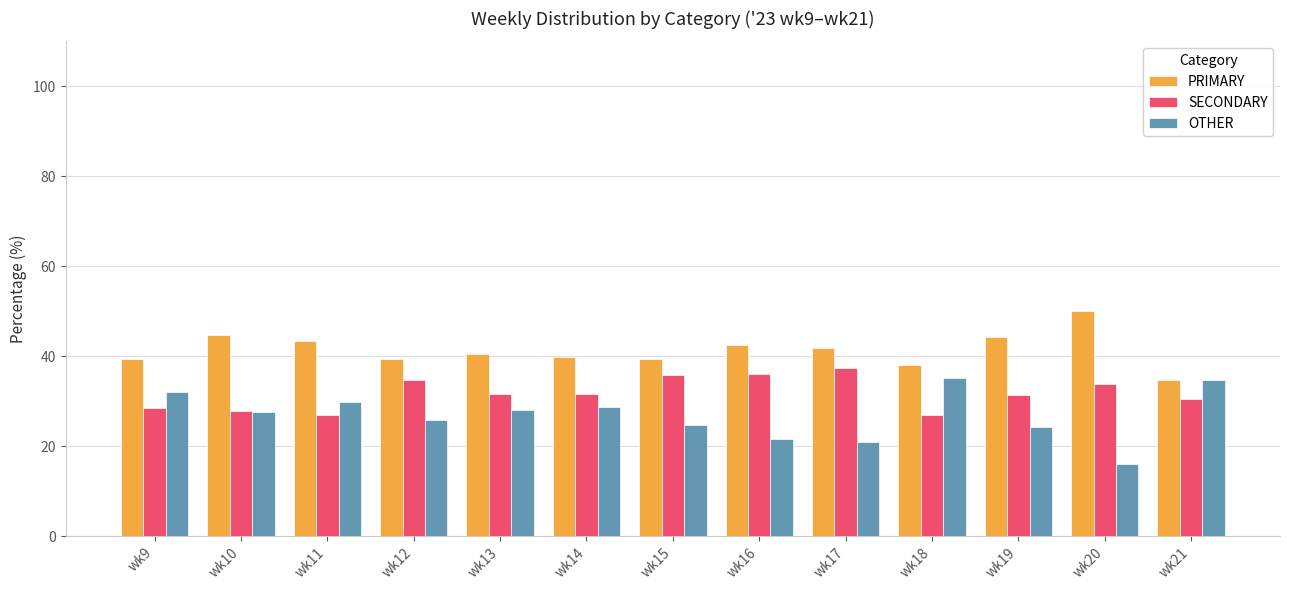

What is the difference between the highest and lowest values at wk11?

16.5